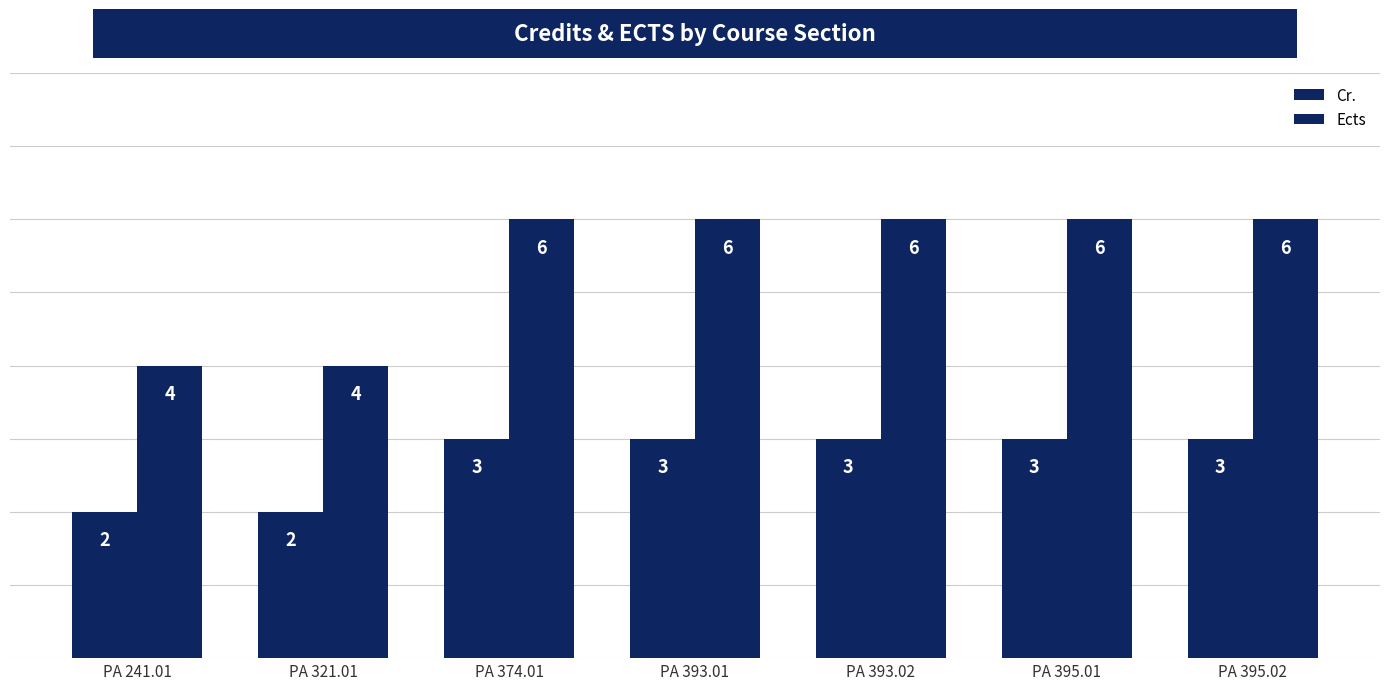

What is the smallest value displayed?

2